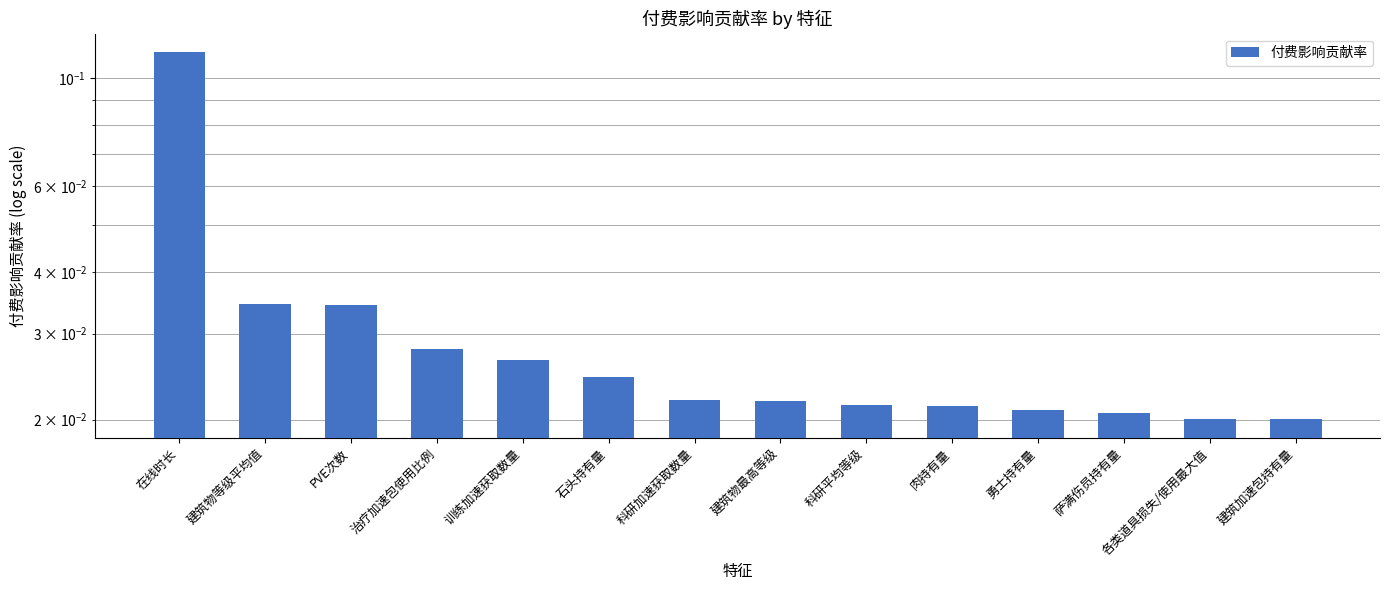

At which label is the value closest to 0?

建筑加速包持有量